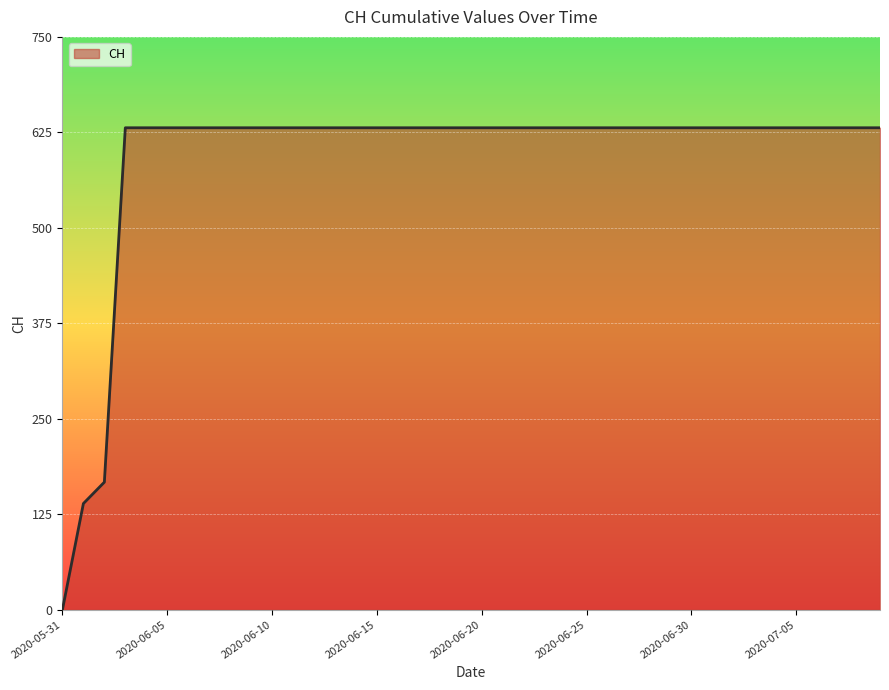

What is the sum of all values?

23653